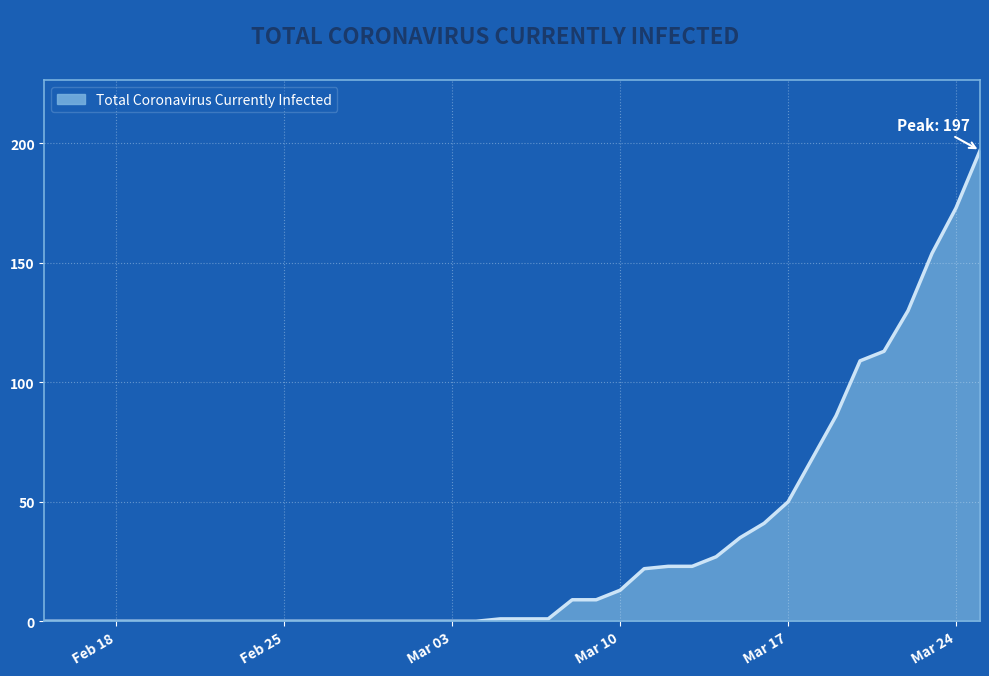

What is the difference between the maximum and minimum values?

197